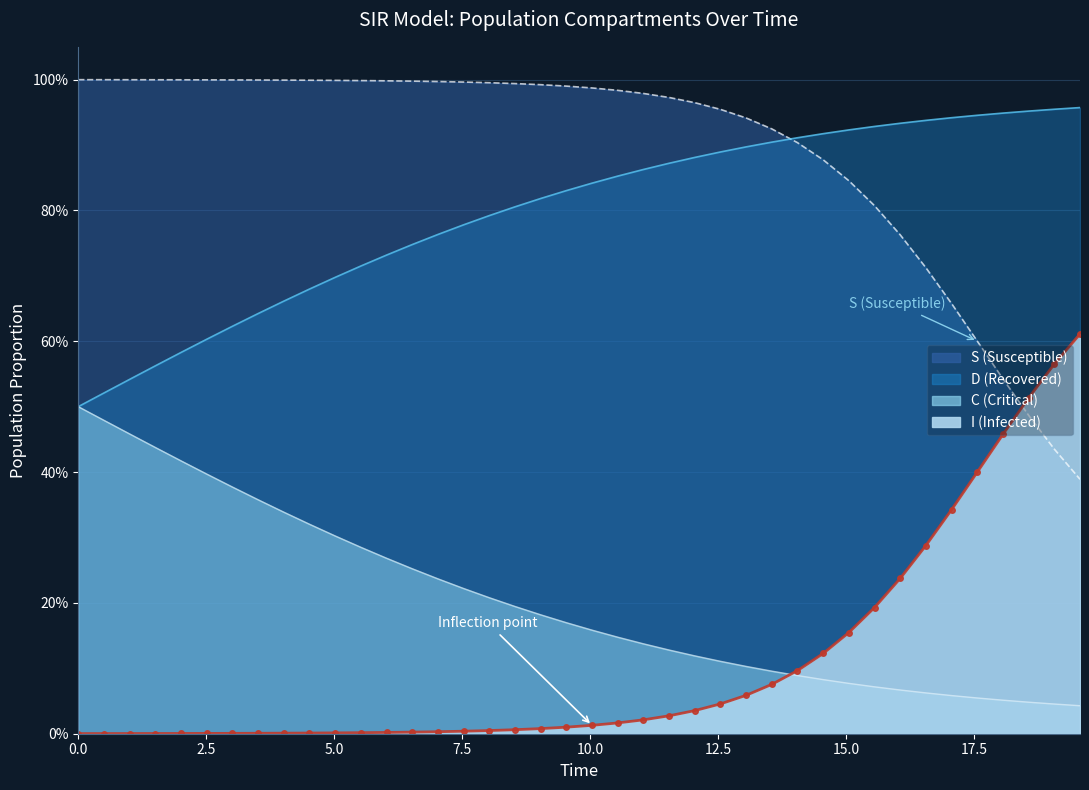

Reading right to left, transcribe all the data shown in this chart.

0.6	0.6	0.5	0.5	0.4	0.3	0.3	0.2	0.2	0.2	0.1	0.1	0.1	0.1	0.0	0.0	0.0	0.0	0.0	0.0	0.0	0.0	0.0	0.0	0.0	0.0	0.0	0.0	0.0	0.0	0.0	0.0	0.0	0.0	0.0	0.0	0.0	0.0	0.0	0.0